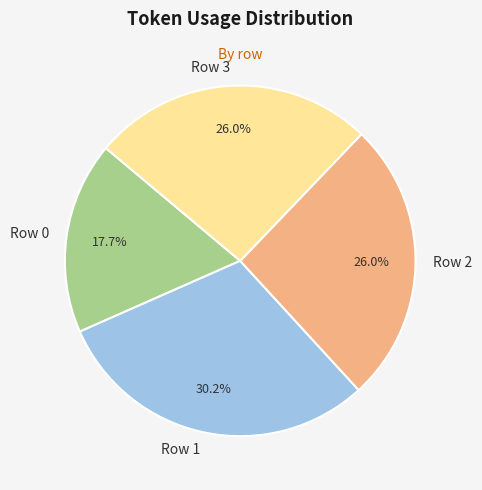

What is the ratio of the value at Row 1 to the value at Row 2?

1.2